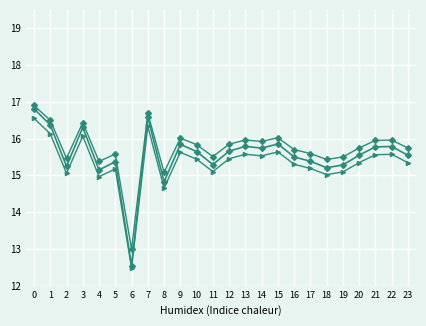

Reading left to right, extract all data points from this chart.

Data: 0=16.8	1=16.4	2=15.2	3=16.3	4=15.1	5=15.4	6=12.5	7=16.6	8=14.8	9=15.8	10=15.6	11=15.3	12=15.7	13=15.8	14=15.7	15=15.9	16=15.5	17=15.4	18=15.2	19=15.3	20=15.6	21=15.8	22=15.8	23=15.5
Data_trend: 0=16.6	1=16.1	2=15.1	3=16.1	4=15.0	5=15.2	6=12.5	7=16.3	8=14.7	9=15.6	10=15.4	11=15.1	12=15.5	13=15.6	14=15.5	15=15.6	16=15.3	17=15.2	18=15.0	19=15.1	20=15.3	21=15.6	22=15.6	23=15.3
Data_var: 0=16.9	1=16.5	2=15.5	3=16.4	4=15.4	5=15.6	6=13.0	7=16.7	8=15.1	9=16.0	10=15.8	11=15.5	12=15.8	13=16.0	14=15.9	15=16.0	16=15.7	17=15.6	18=15.4	19=15.5	20=15.7	21=16.0	22=16.0	23=15.7